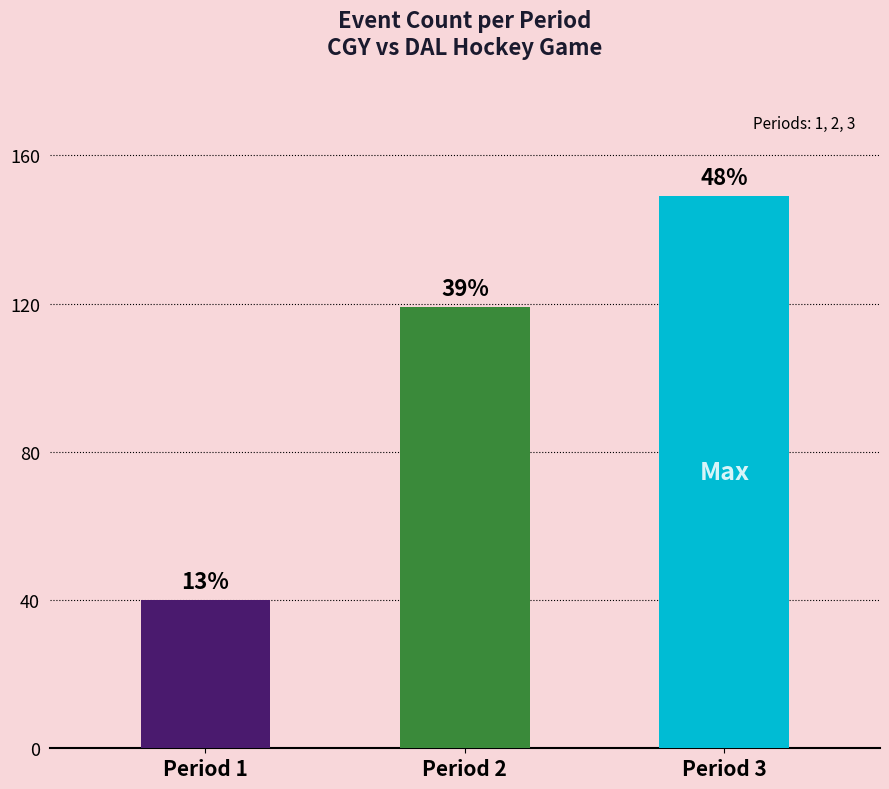

The value at Period 3 is 149. True or false?

True